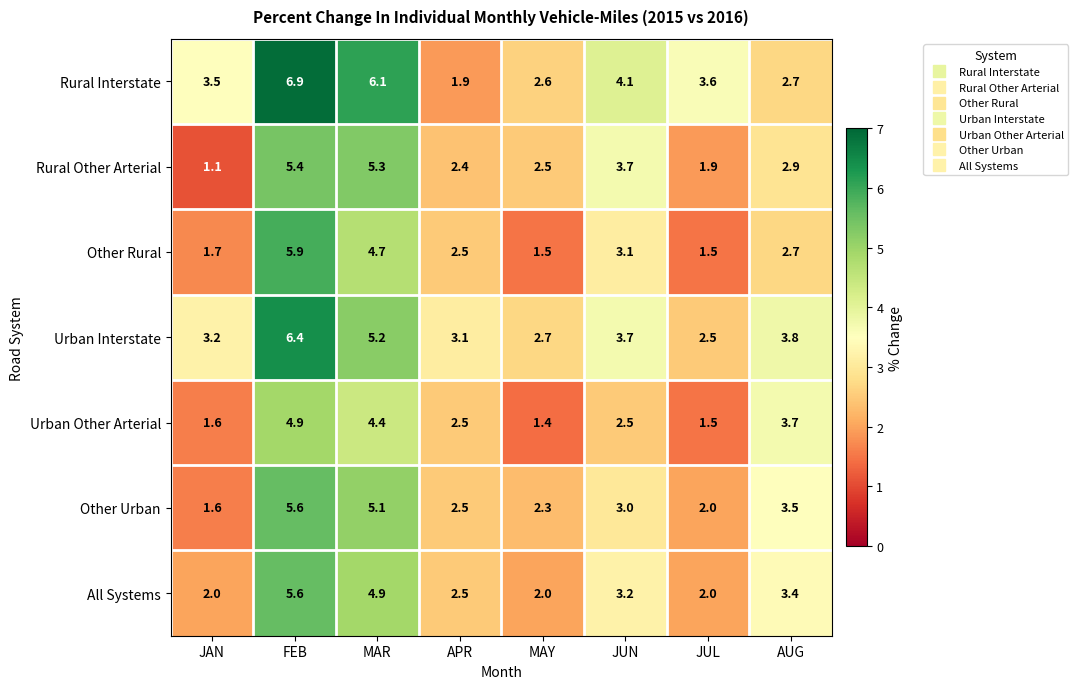

What is the average value of the Urban Other Arterial series?

2.8